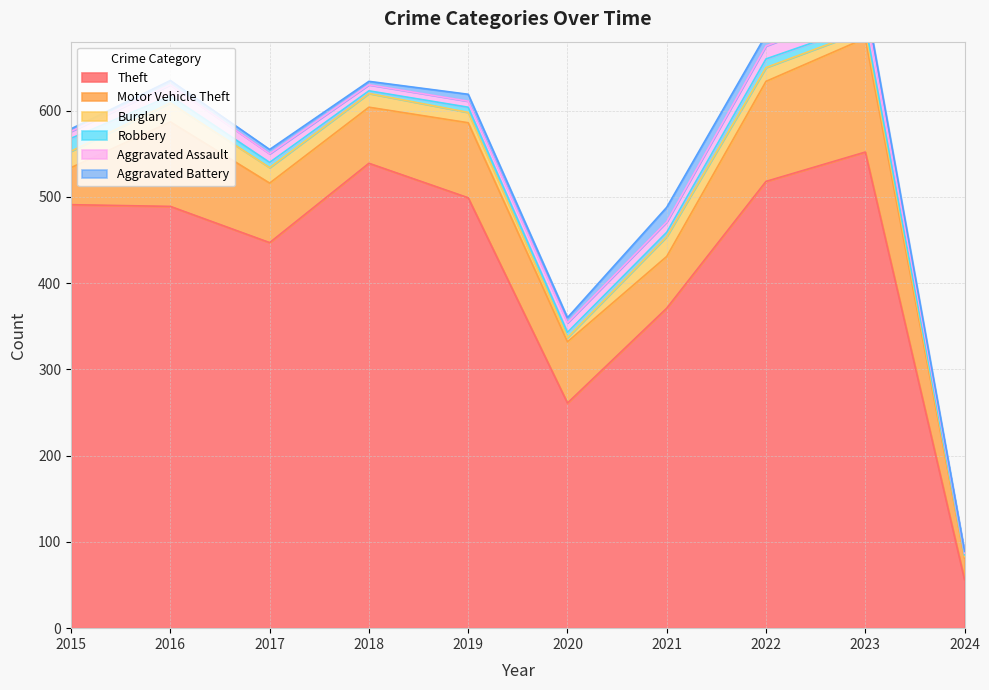

How many categories are shown in the chart?

10